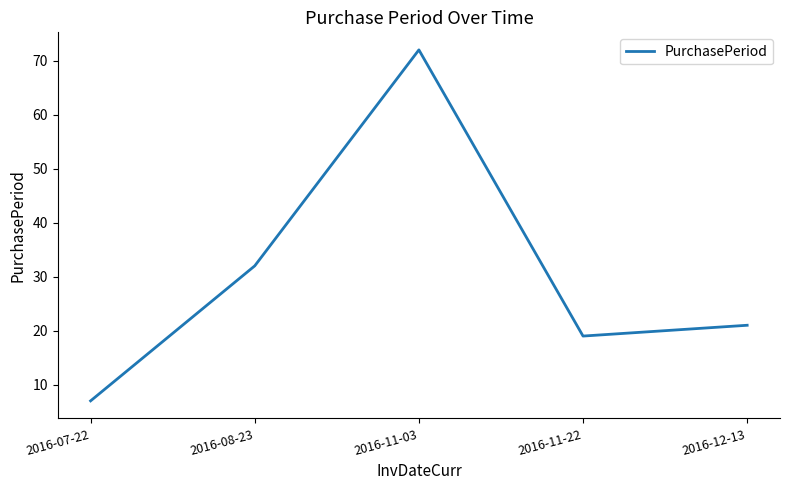

What is the approximate value at 2016-07-22, to the nearest 5?

5